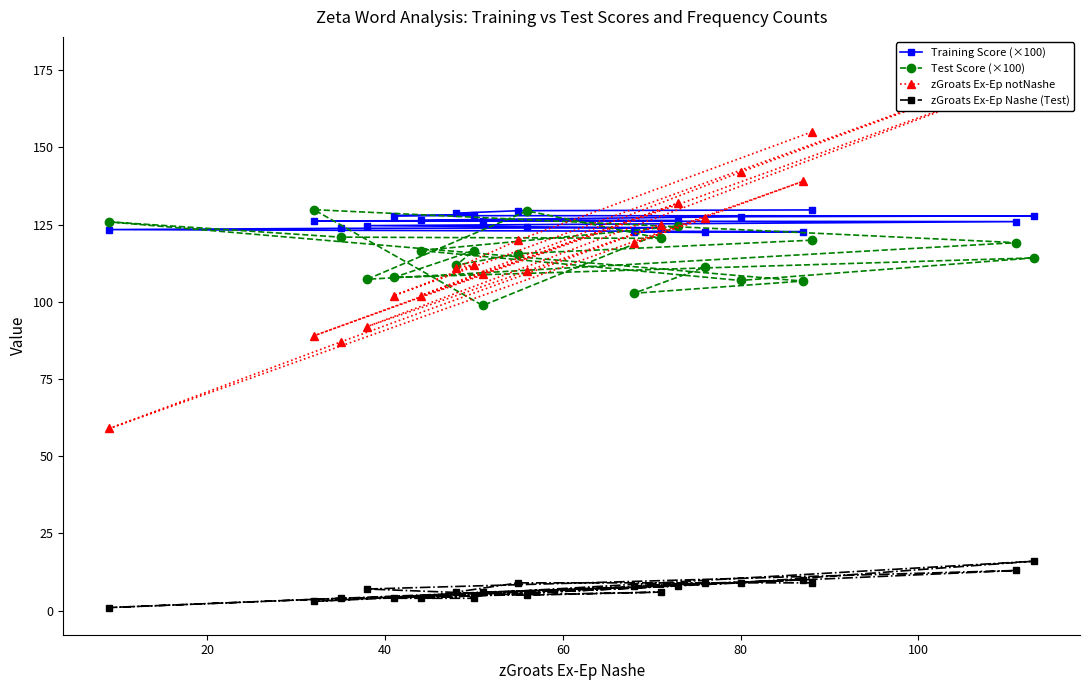

What is the highest value of the Training Score (×100) series?

129.8